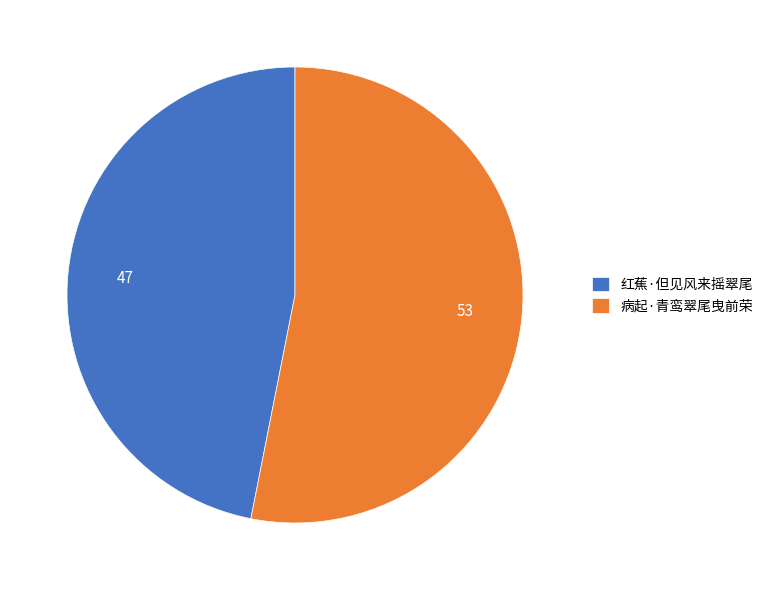

Count the number of slices in the pie.

2